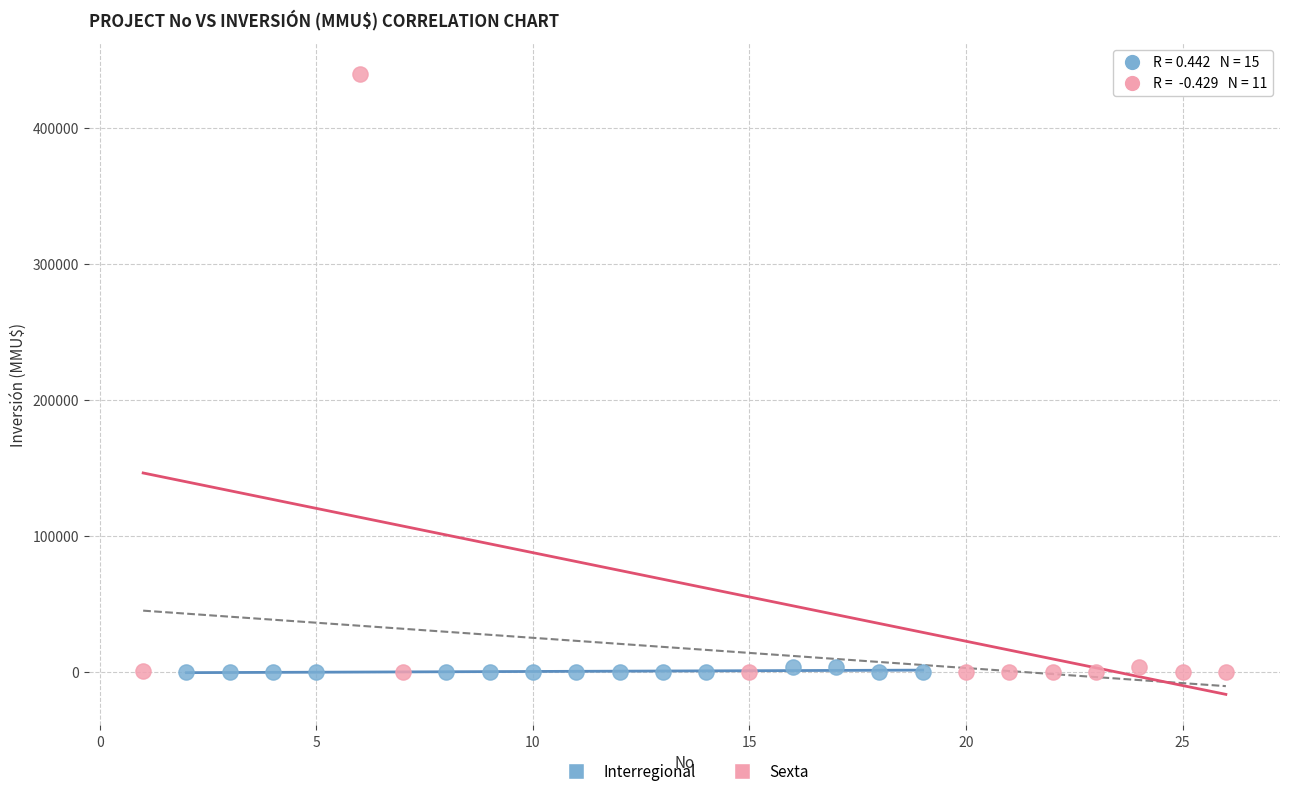

Which series has the largest Y range (max minus min)?

Sexta